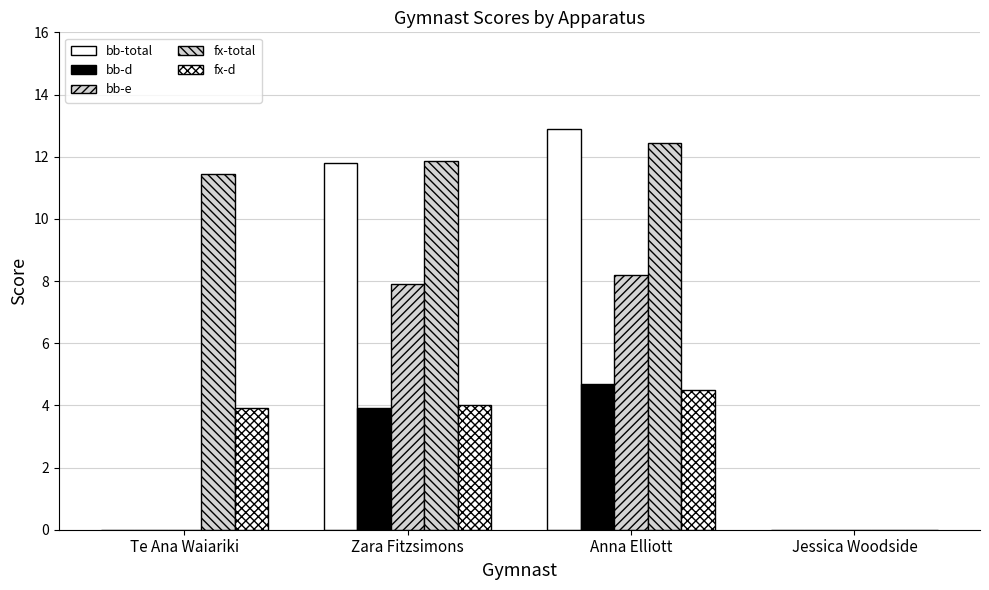

What is the sum of all bb-d values?

8.6